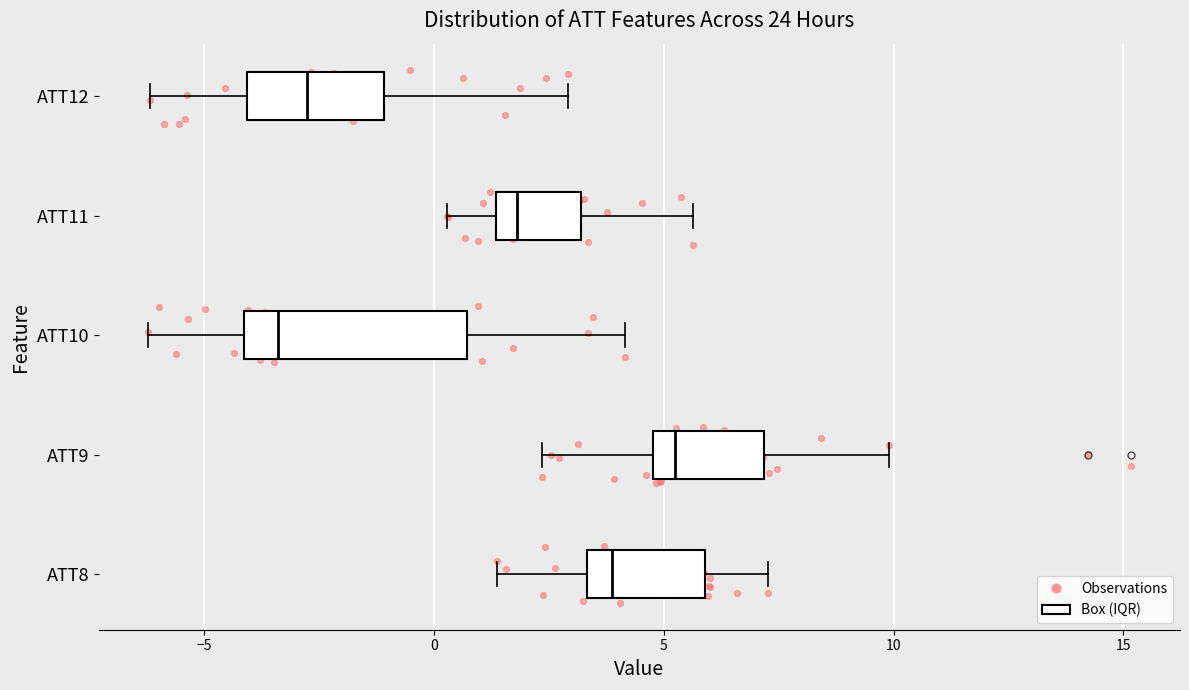

Reading bottom to top, read every box against the x-axis: the position of its median line, the range the box covers, and the ends of its whiskers. The values are not printed on the chart, so give them approximately, as read against the axis.

ATT8: median 4.0, box 3.5 to 6.0, whiskers 1.5 to 7.5
ATT9: median 5.0 (just right of the box's left edge), box 5.0 to 7.0, whiskers 2.5 to 10.0
ATT10: median -3.5, box -4.0 to 0.5, whiskers -6.0 to 4.0
ATT11: median 2.0, box 1.5 to 3.0, whiskers 0.5 to 5.5
ATT12: median -3.0, box -4.0 to -1.0, whiskers -6.0 to 3.0